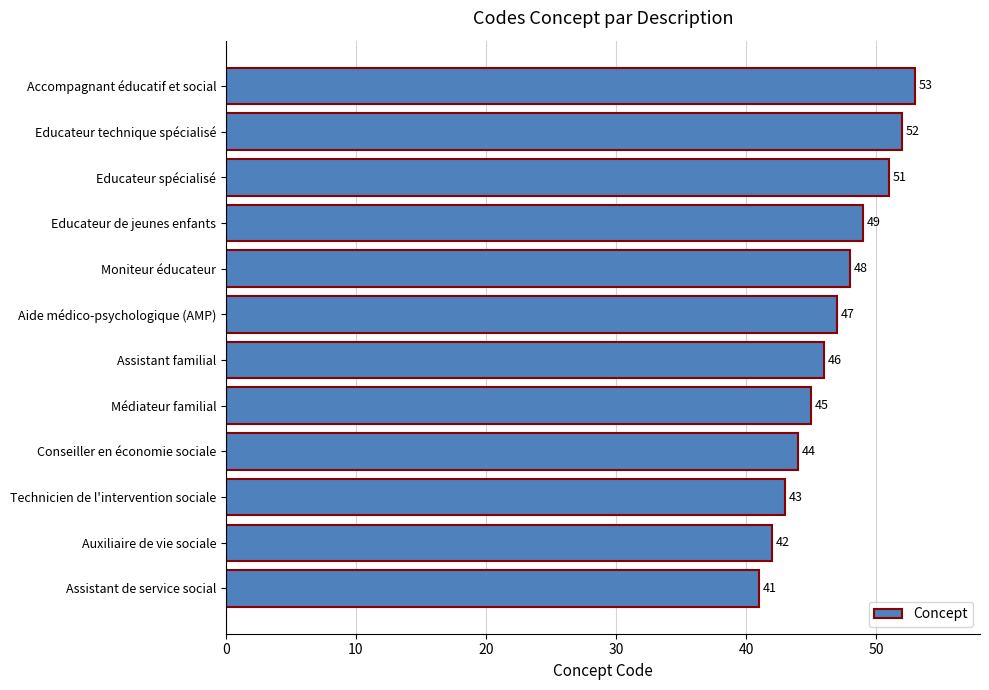

Reading top to bottom, what are all the values shown in this chart?

53	52	51	49	48	47	46	45	44	43	42	41